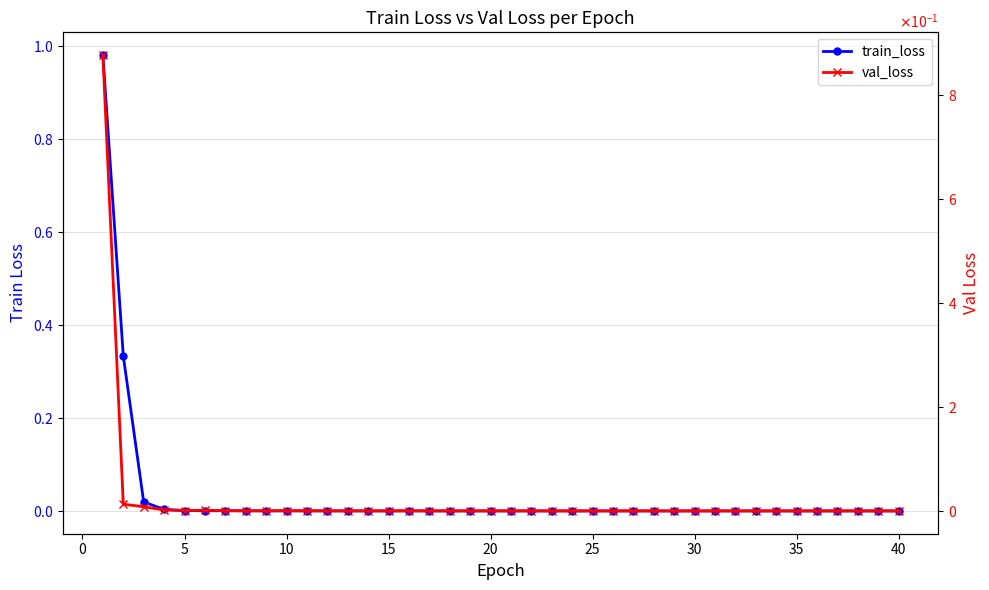

List the series in order of their peak value, highest first.

train_loss, val_loss